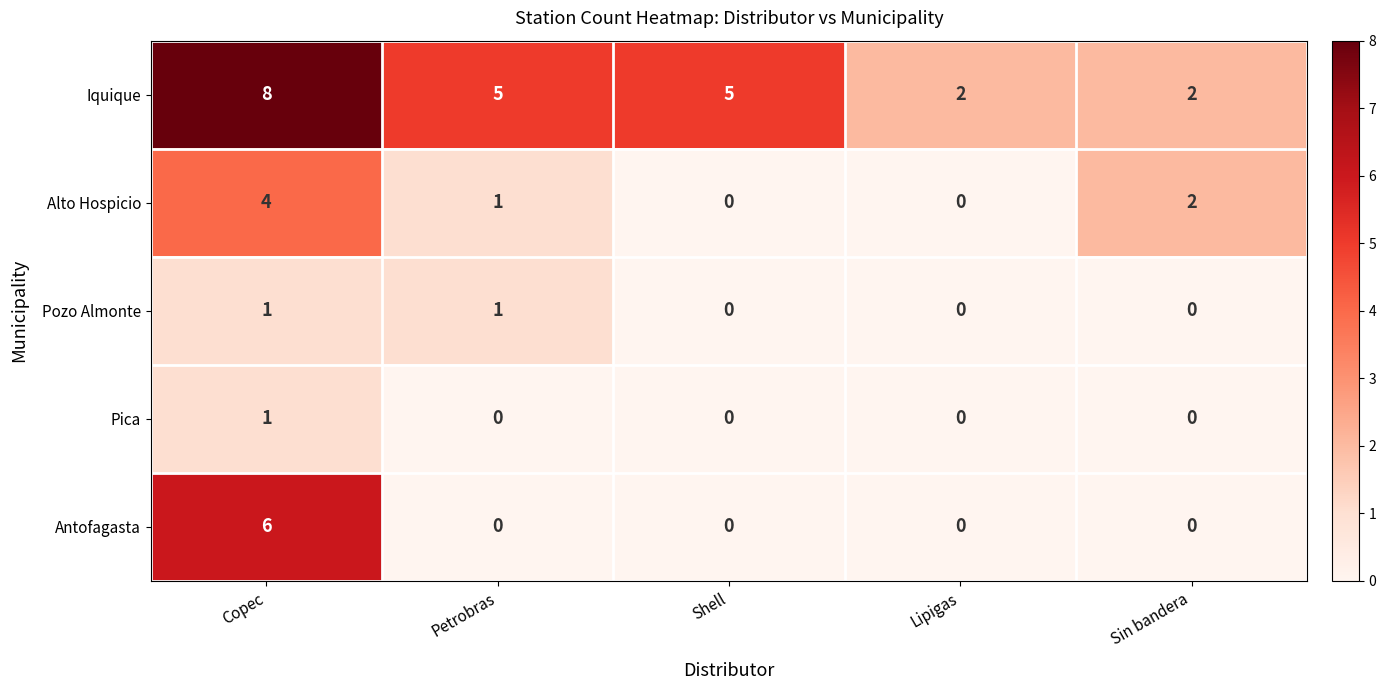

Which series changed the most between Copec and Petrobras?

Antofagasta